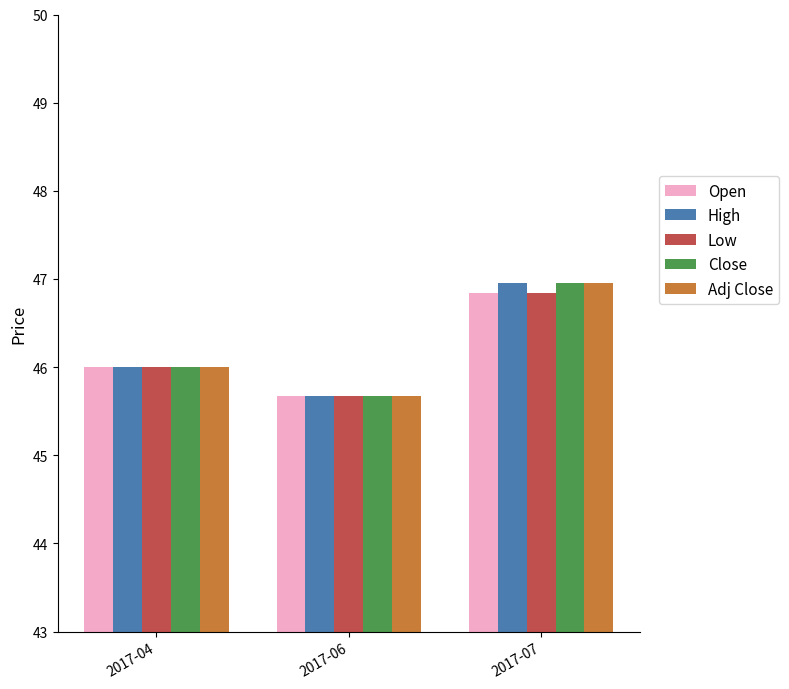

How many Close values are between 45 and 46?

2